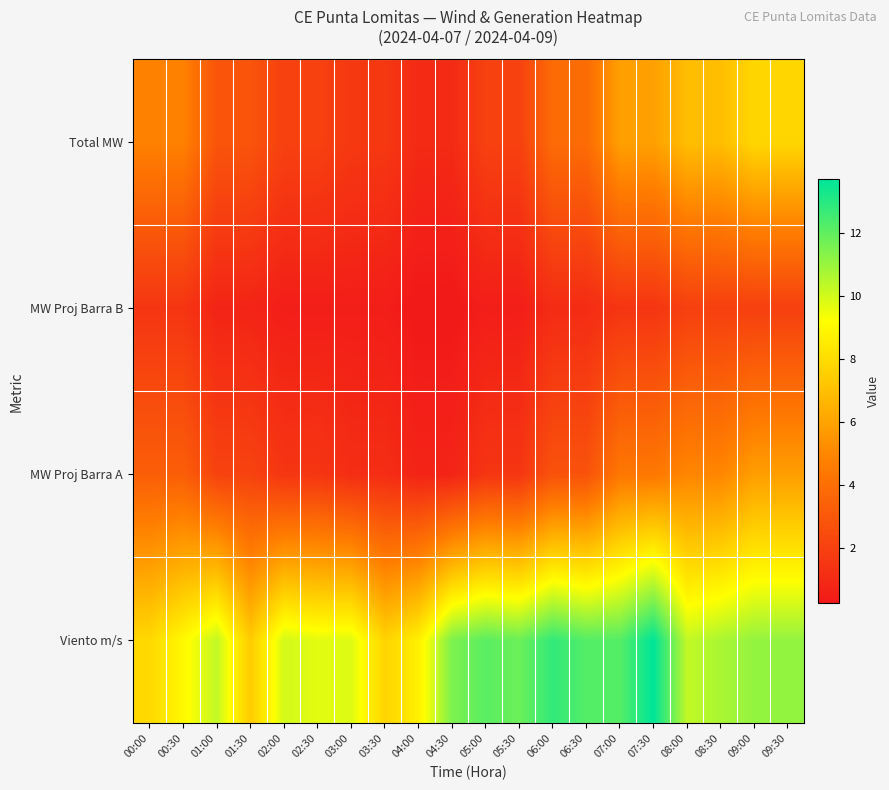

What is the difference between the highest and lowest values at 06:00?

11.7